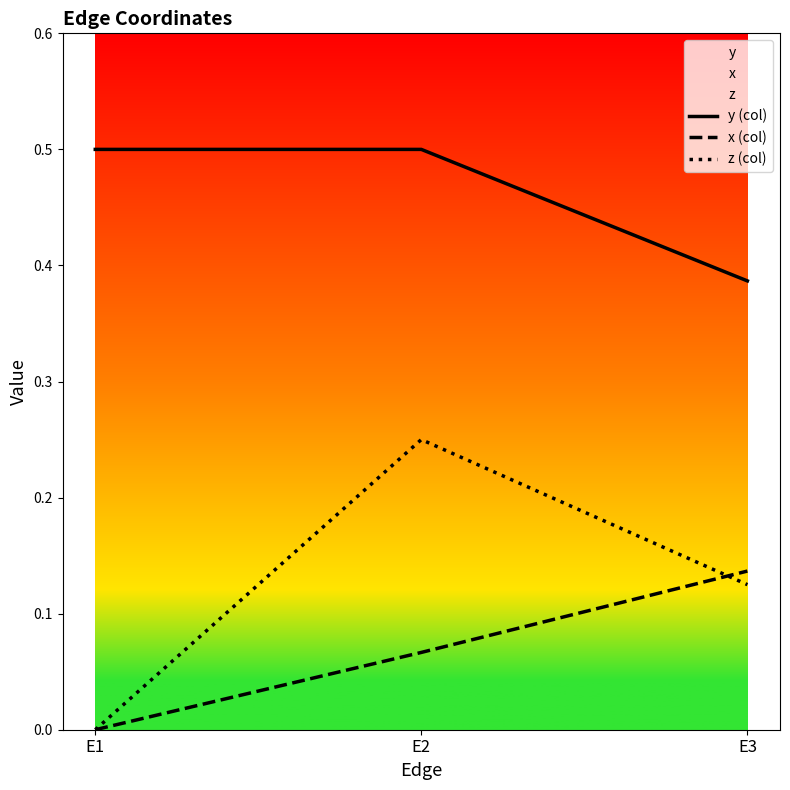

The z (col) series shows -0.1 at E1. True or false?

False